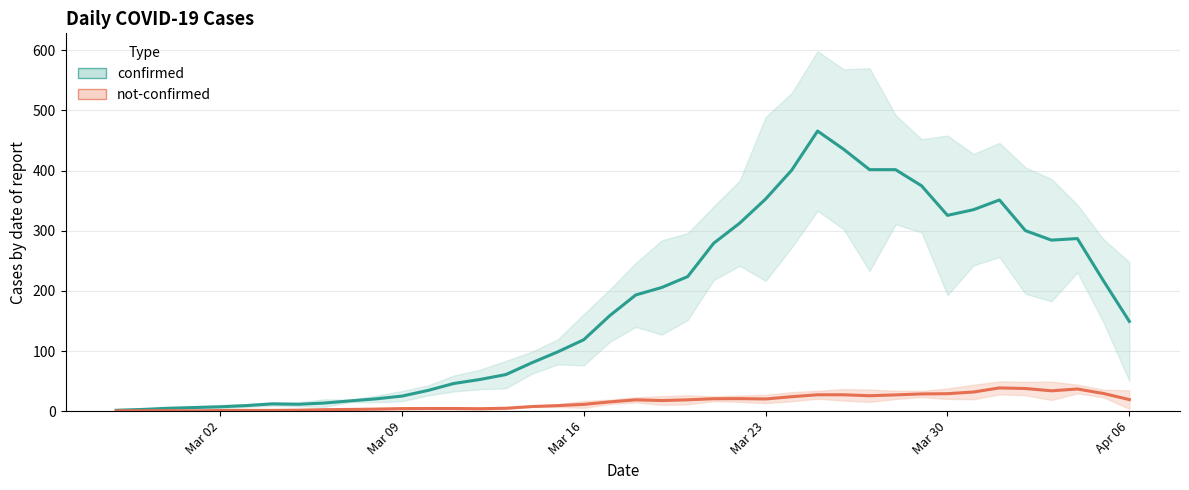

How many values in the not-confirmed series exceed 14?

19